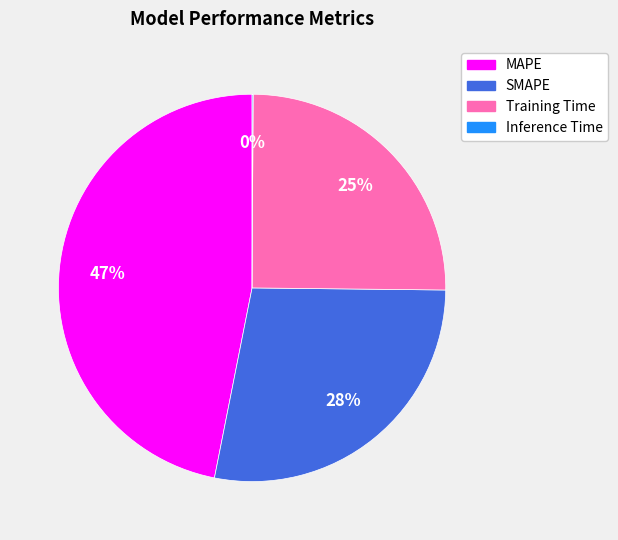

Is Training Time the majority of the pie?

No